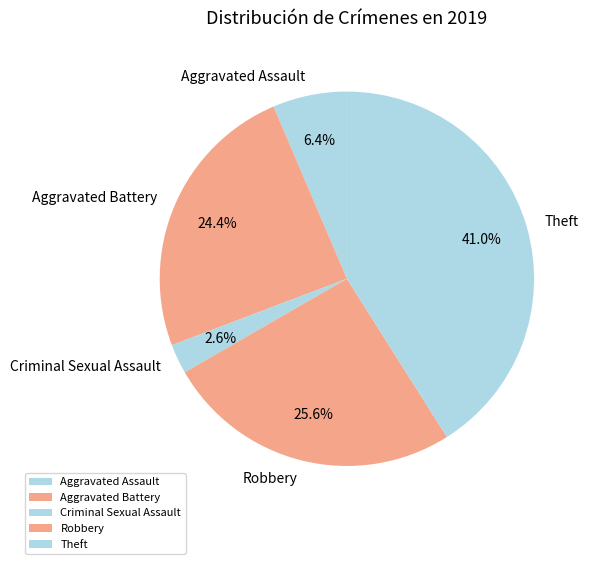

Approximately how many times larger is the value at Criminal Sexual Assault compared to Robbery?

0.1